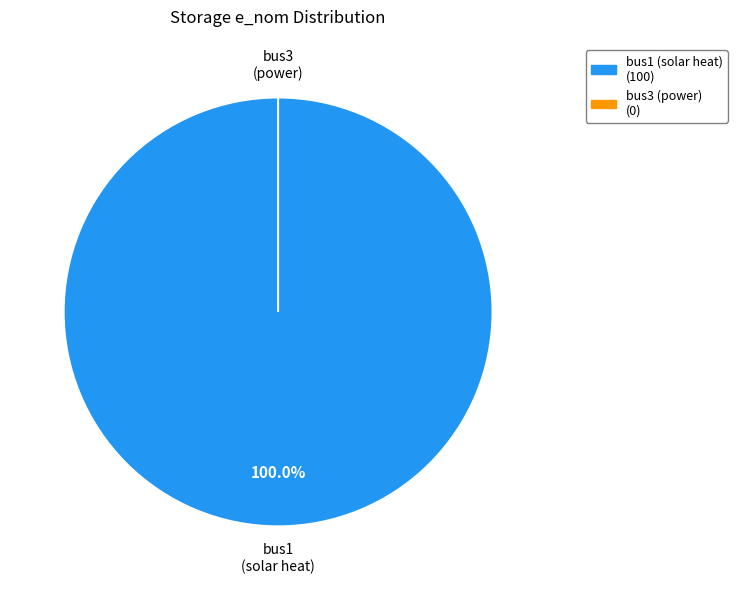

How many slices are in this pie chart?

2